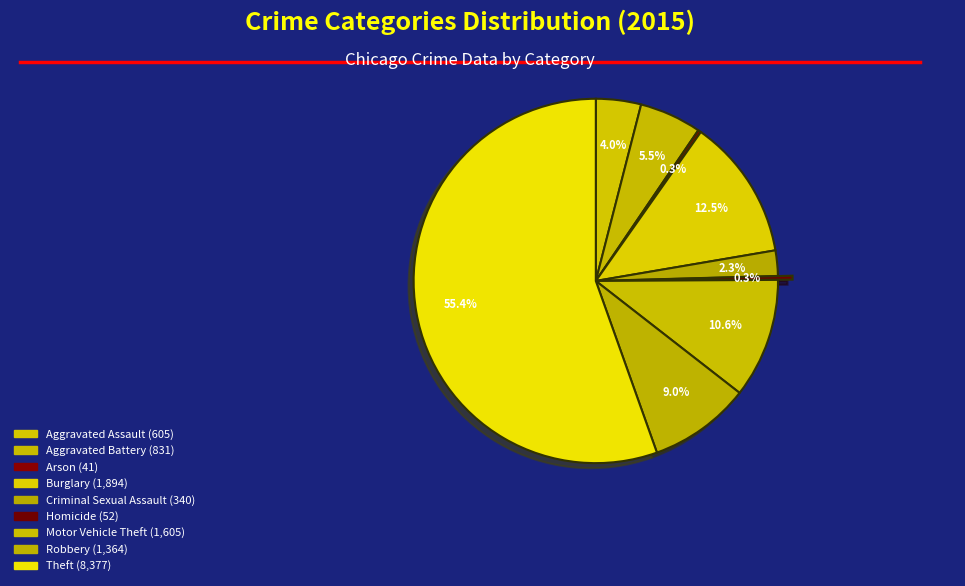

Is it true that Theft is 45% of the pie?

False